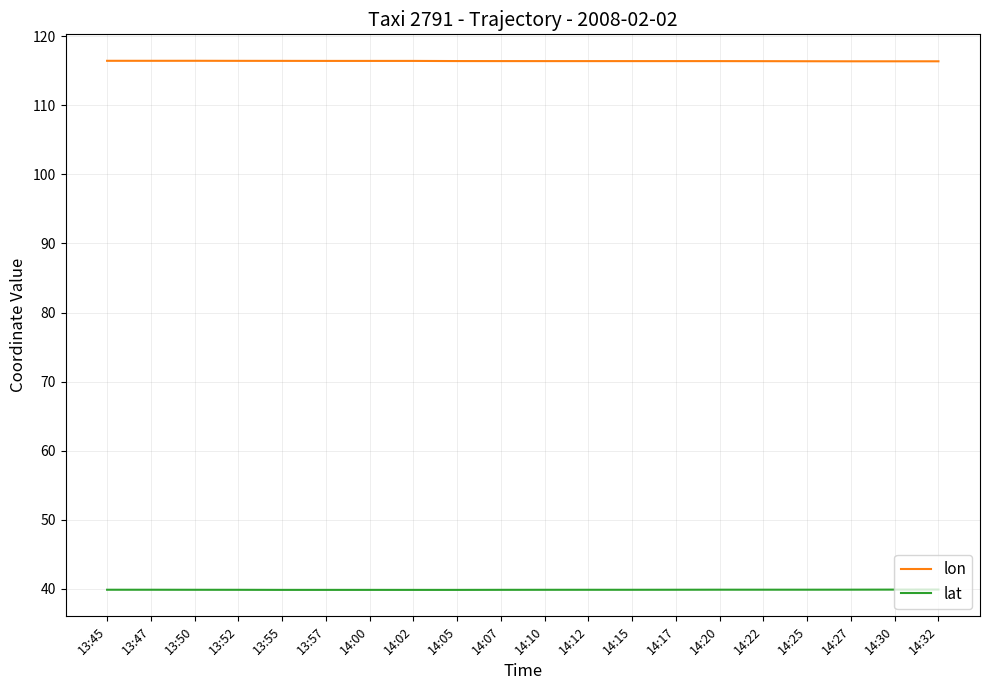

What position from the right is 13:57?

15